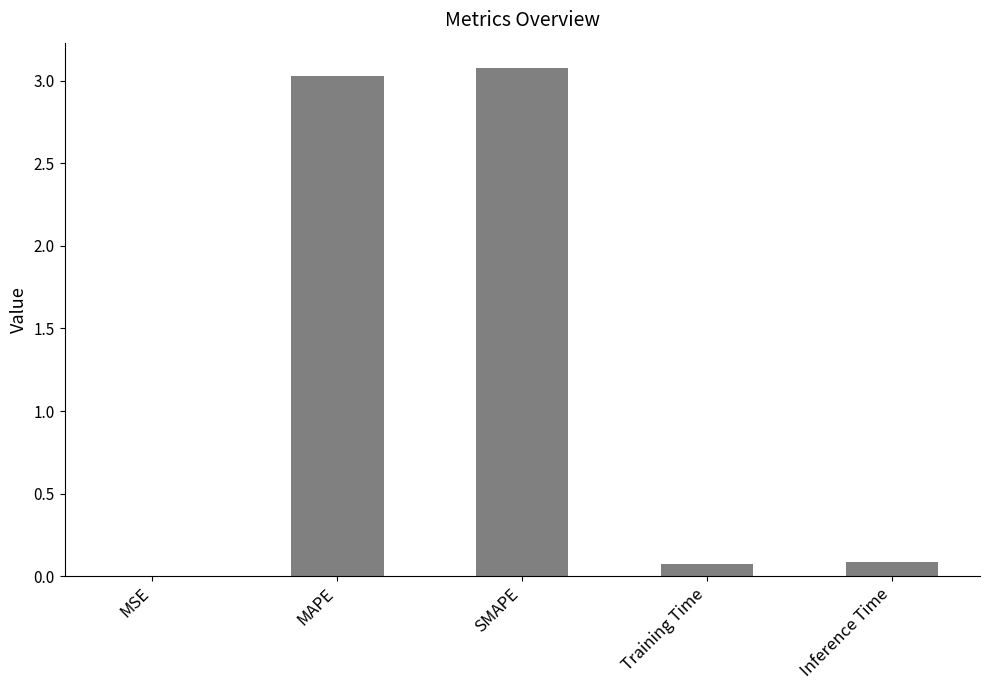

How many data points does each series have?

5